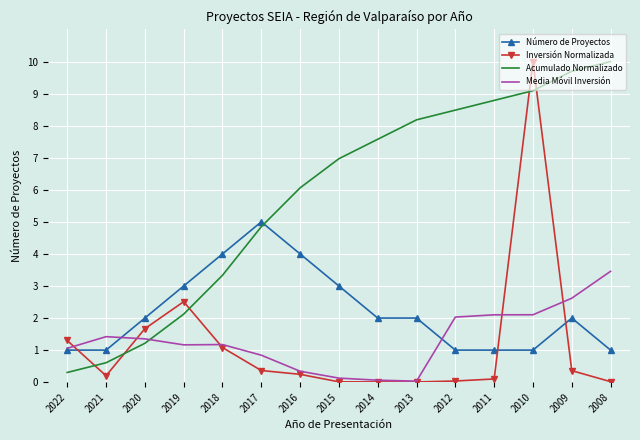

Between 2018 and 2014, which series saw the biggest shift?

Acumulado Normalizado